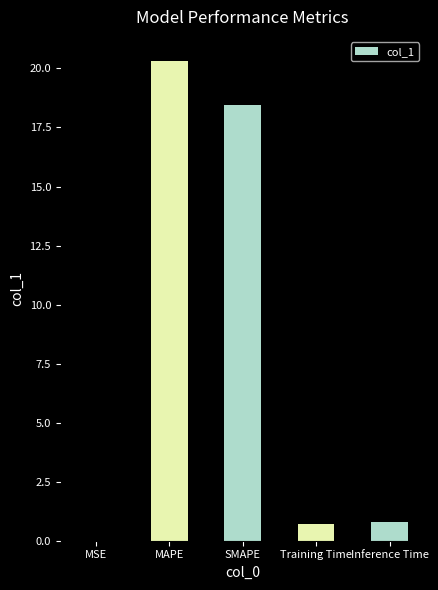

What is the sum of the values at MAPE and Inference Time?

21.1